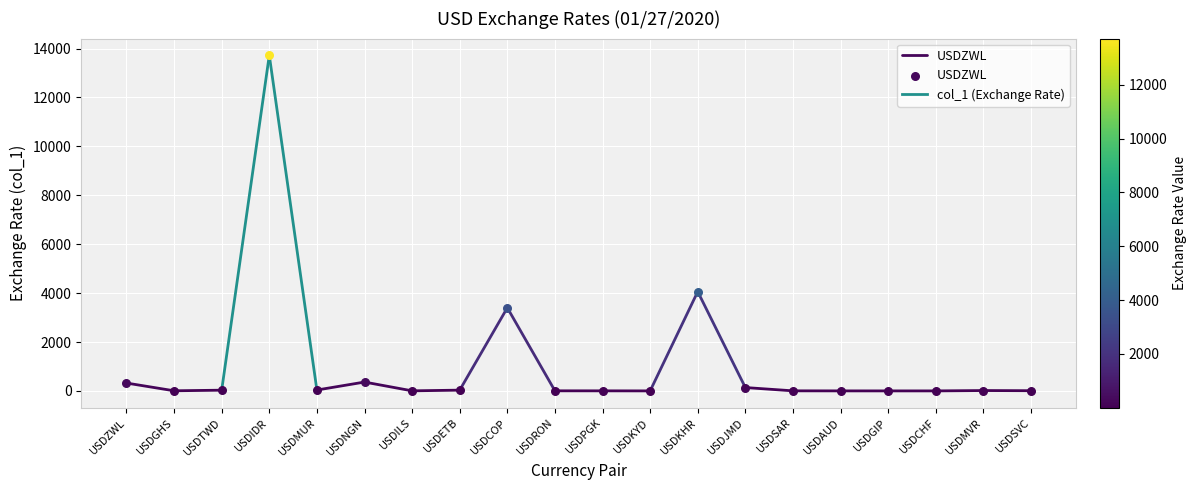

Which has a higher value, USDGHS or USDZWL?

USDZWL